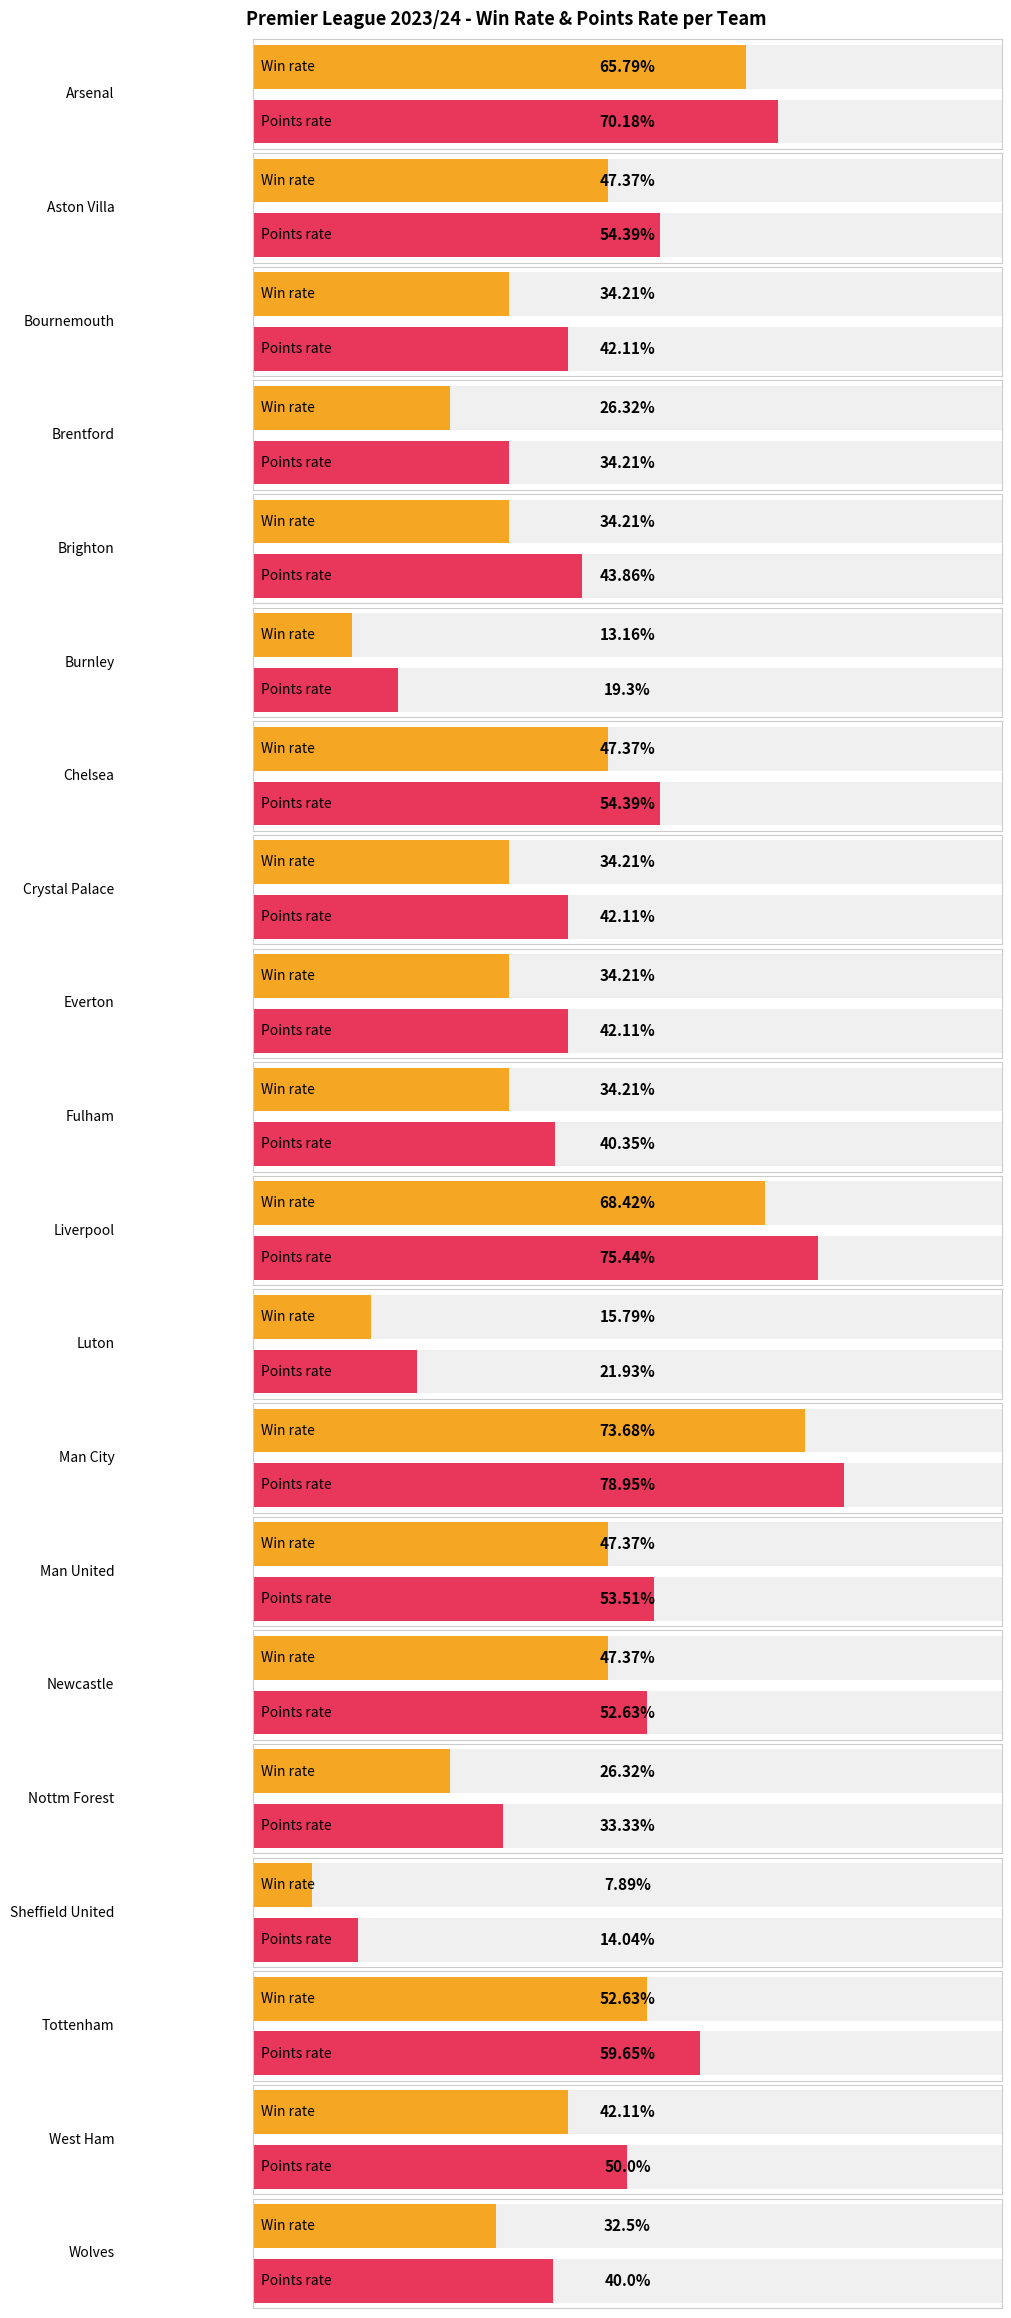

Which has a higher value, Crystal Palace or Arsenal?

Arsenal